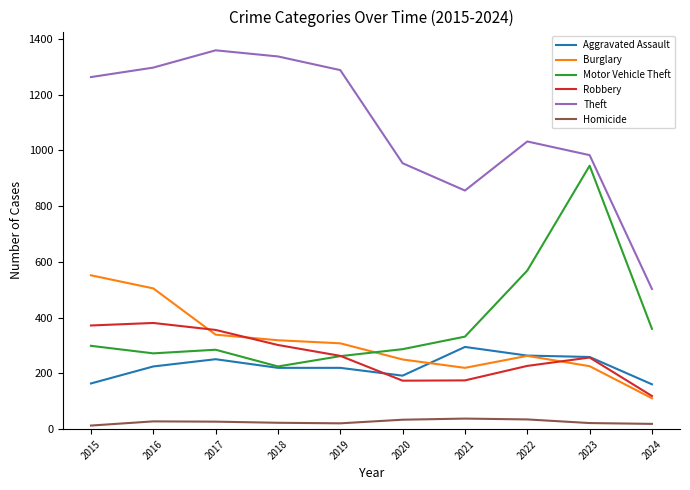

What is the minimum value for Motor Vehicle Theft?

225